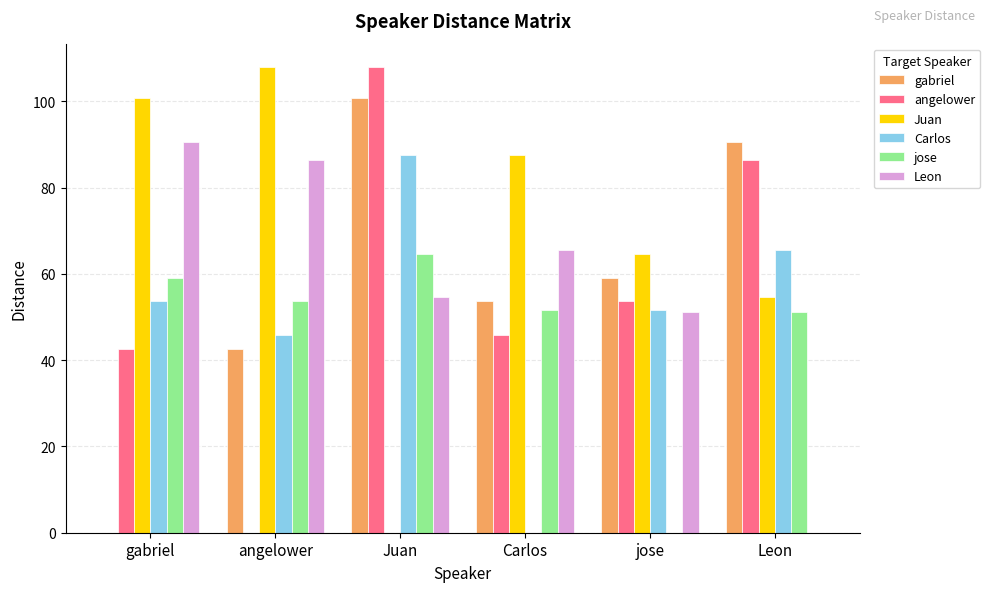

What is the highest value of the Carlos series?

87.5